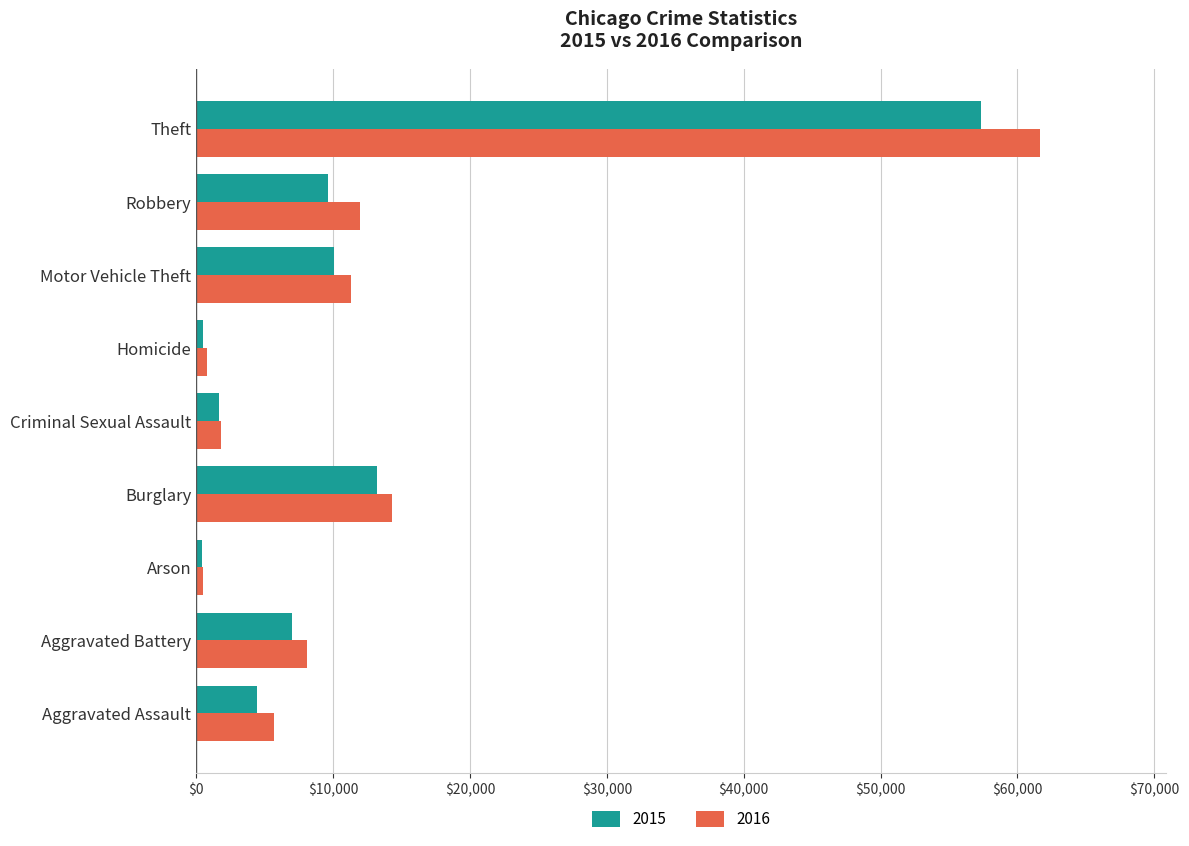

What is the spread (max minus min) of values at Criminal Sexual Assault?

151